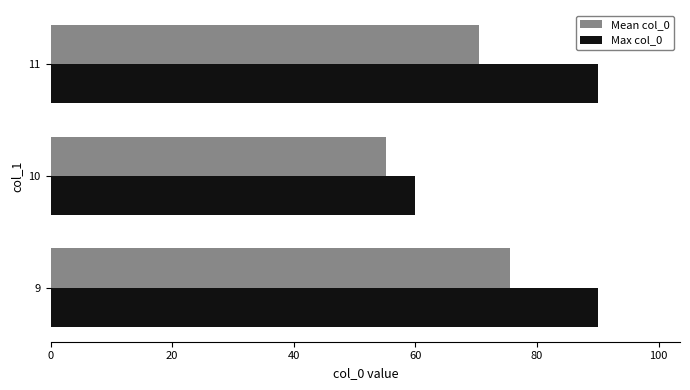

What is the smallest value displayed?

55.1